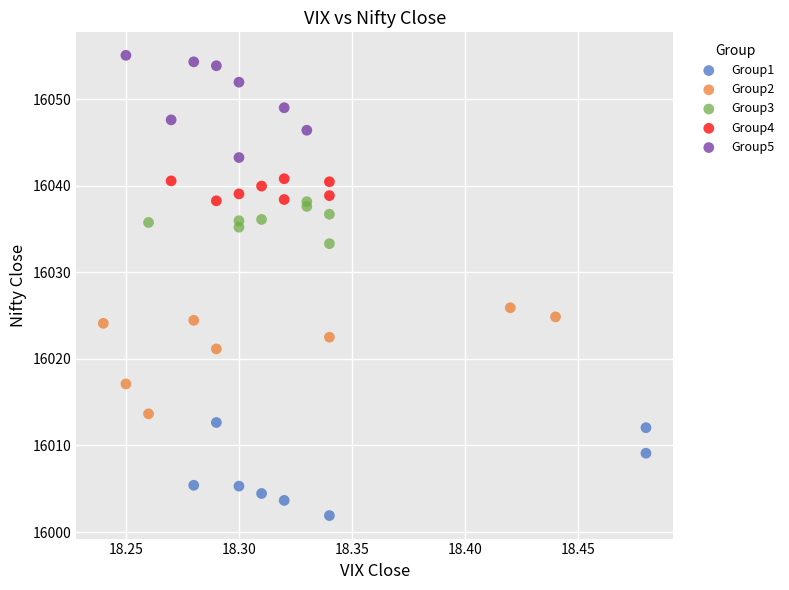

Which series contains the highest Y value?

Group5